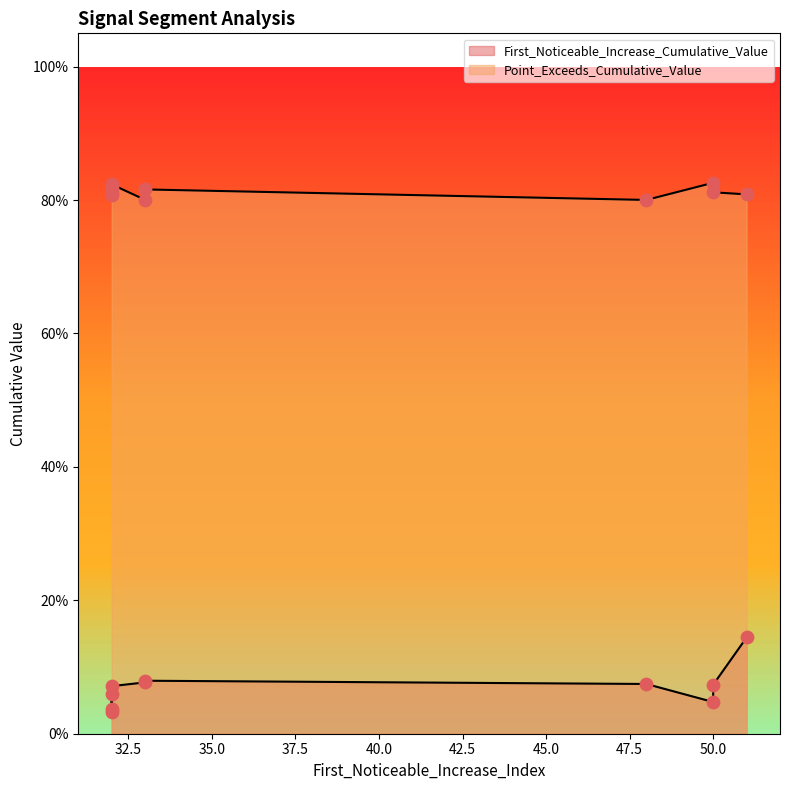

At which category is the sum across all series the highest?

51